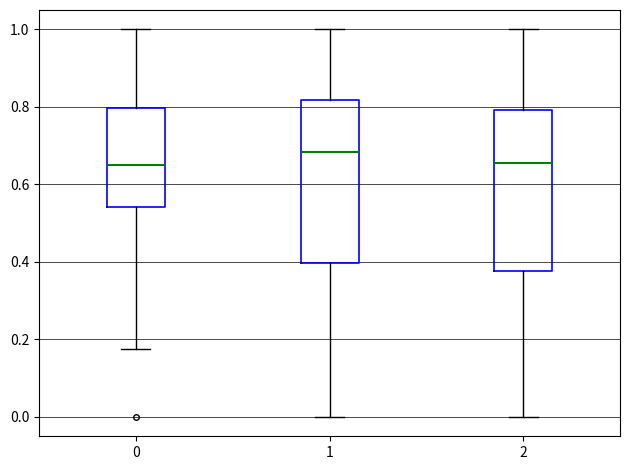

Reading left to right, read every box against the y-axis: the position of its median line, the range the box covers, and the ends of its whiskers. The values are not printed on the chart, so give them approximately, as read against the axis.

0: median 0.64, box 0.54 to 0.80, whiskers 0.18 to 1.00
1: median 0.68, box 0.40 to 0.82, whiskers 0.00 to 1.00
2: median 0.66, box 0.38 to 0.80, whiskers 0.00 to 1.00